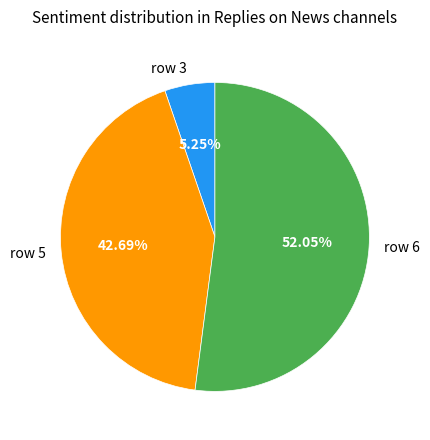

Count the number of slices in the pie.

3